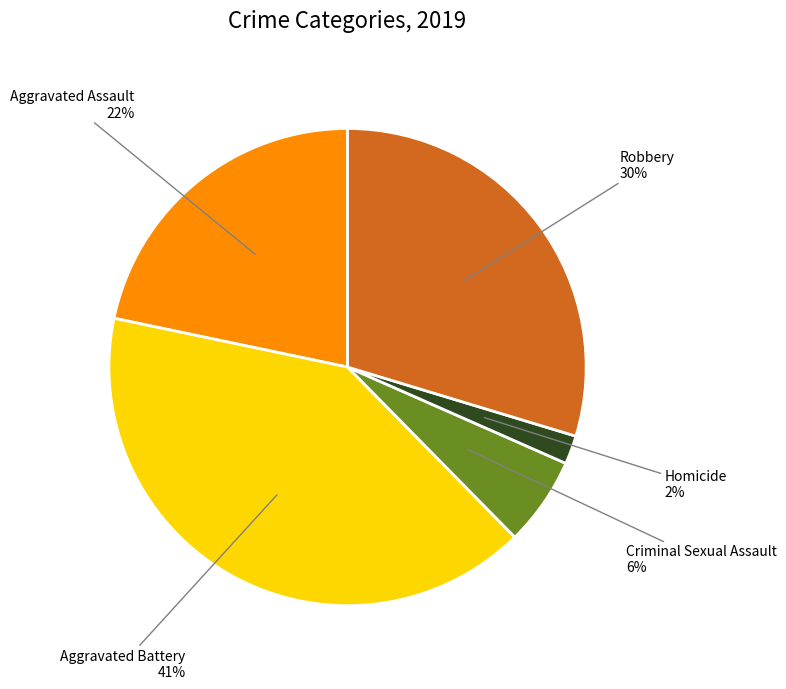

To the nearest percent, what is the difference between the largest and smallest slice percentages?

39%